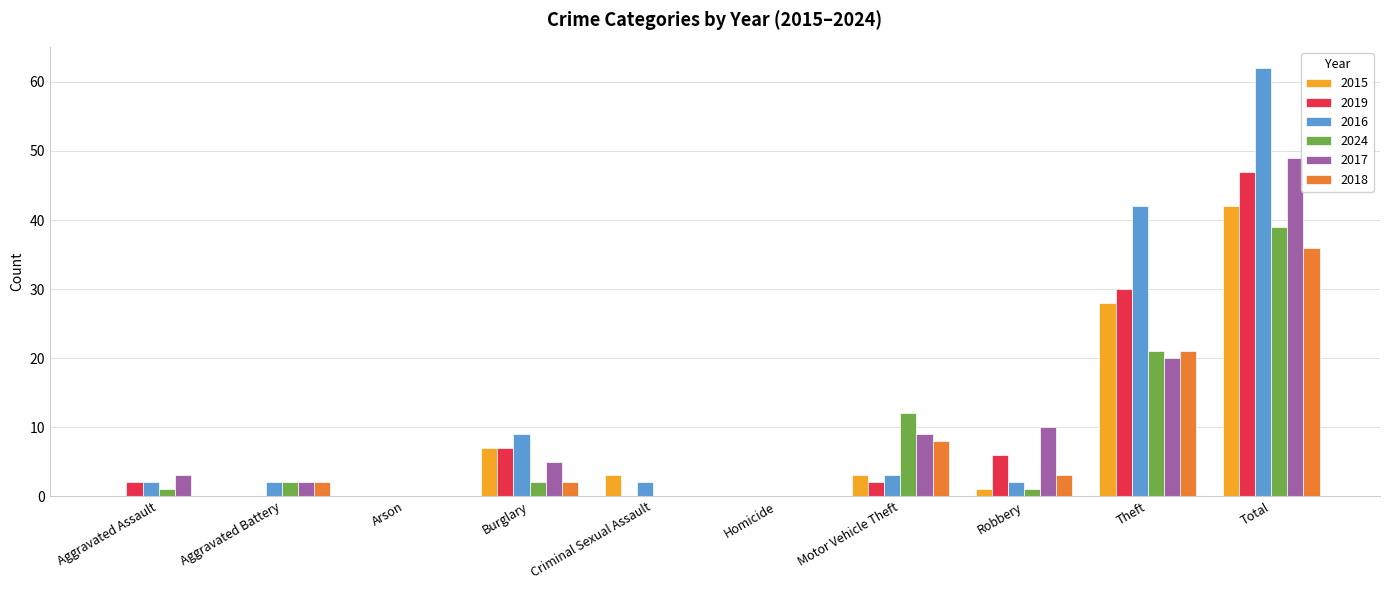

At which label is 2016 closest to 31?

Theft